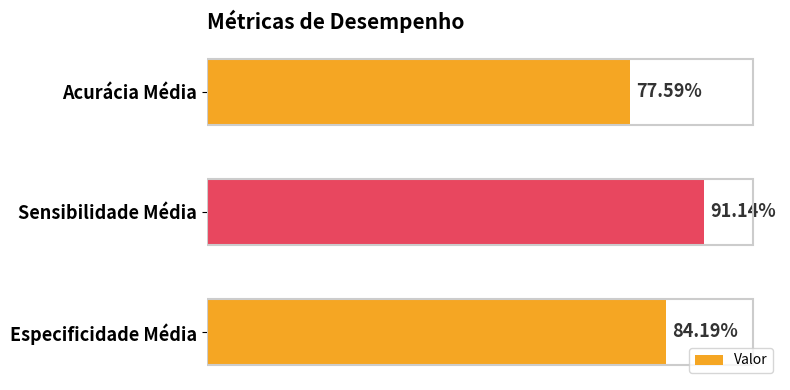

Does the chart contain any negative values?

No